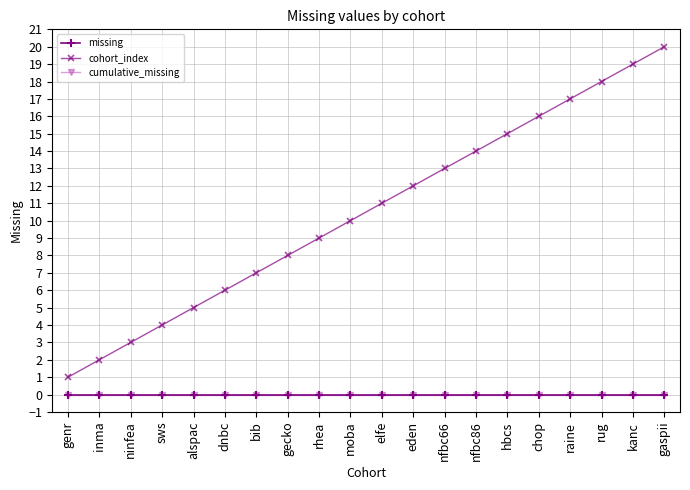

What is the difference between the maximum and second lowest values in the cohort_index series?

18